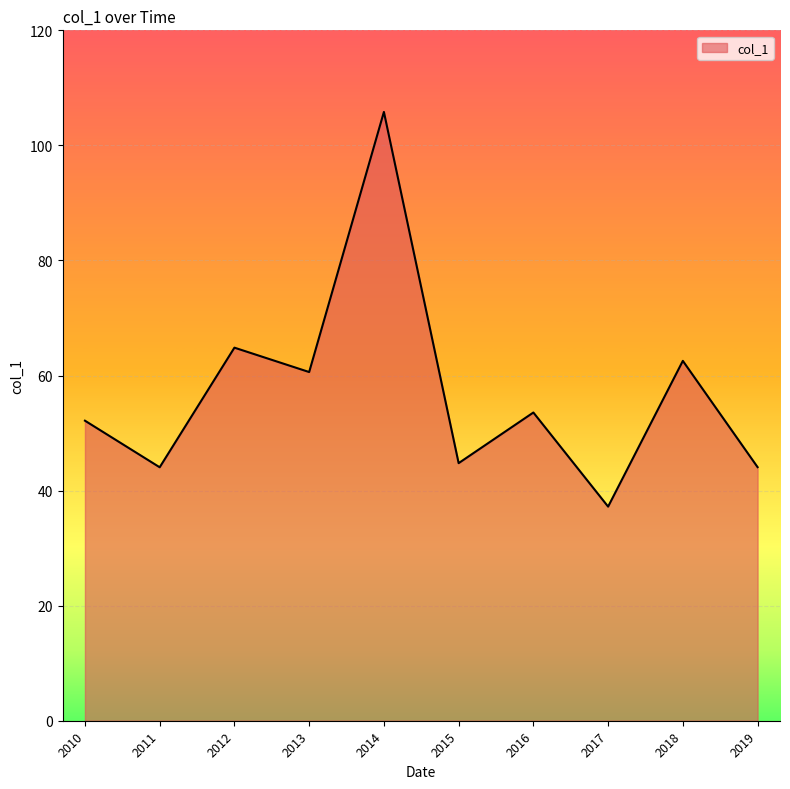

At which category does the chart reach its peak across all series?

2014